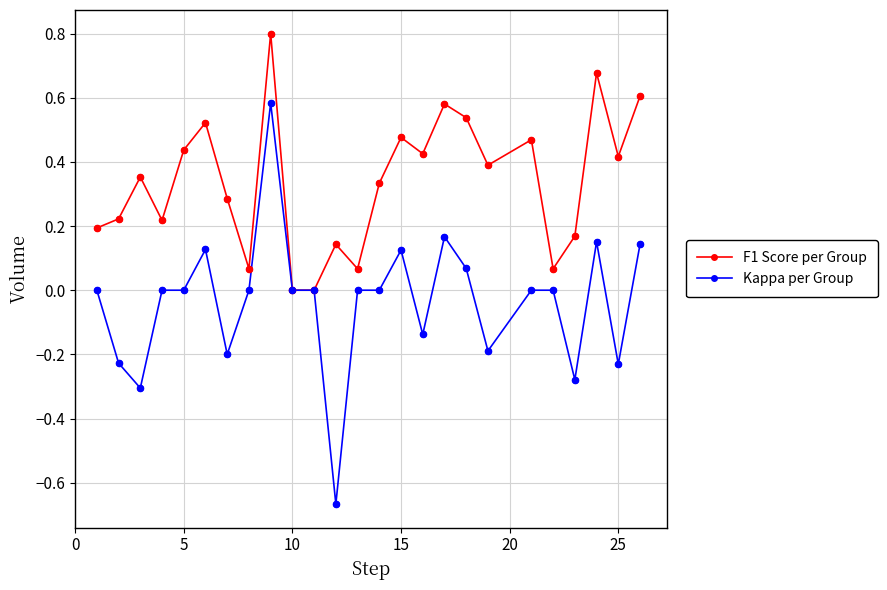

Which series has the widest spread of values?

Kappa per Group